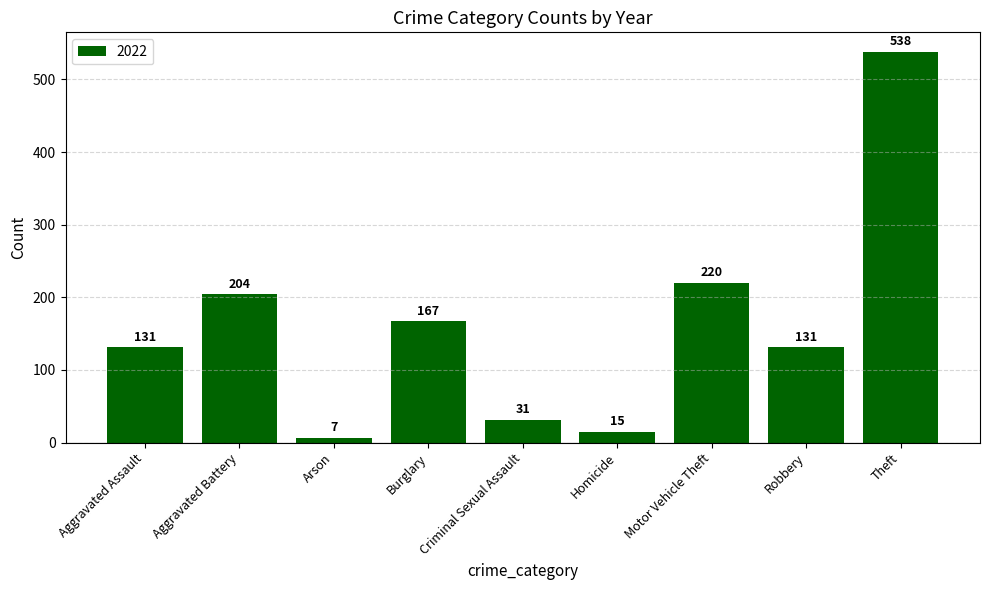

Which label corresponds to the largest value in the chart?

Theft